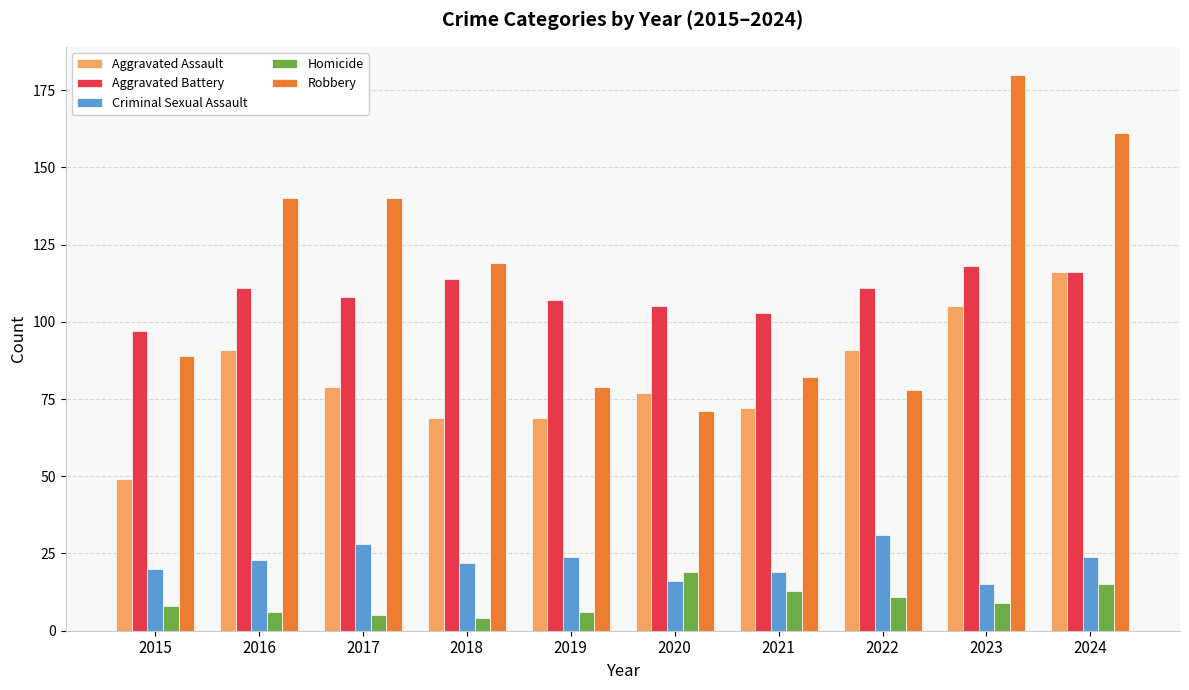

What is the minimum value for Aggravated Battery?

97